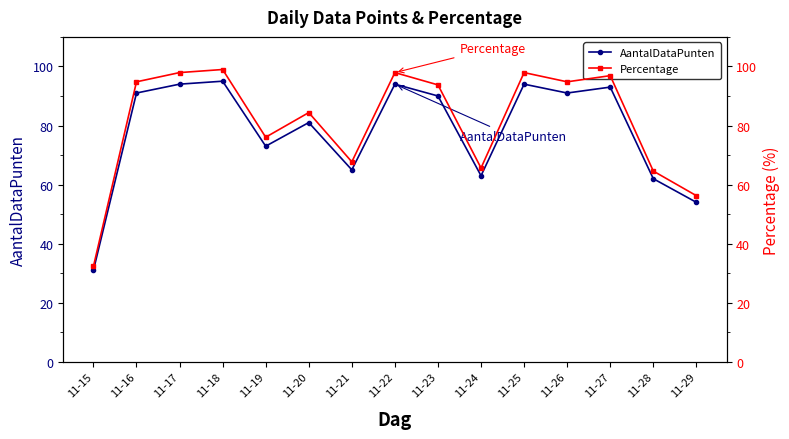

True or false: Percentage has more than 1 interior local peaks.

True